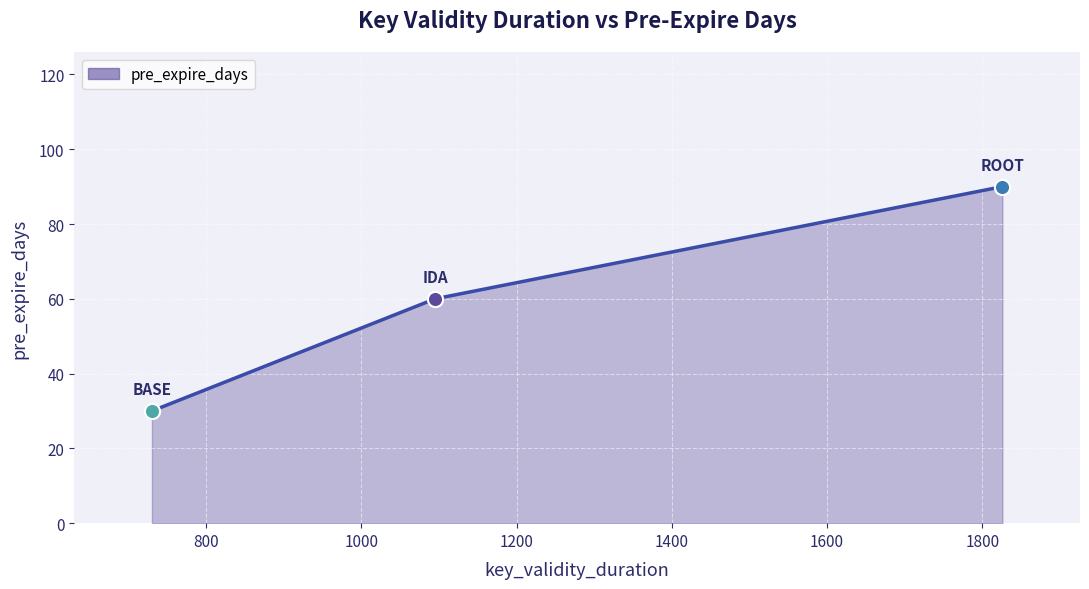

Approximately how many times larger is the value at IDA compared to ROOT?

0.7